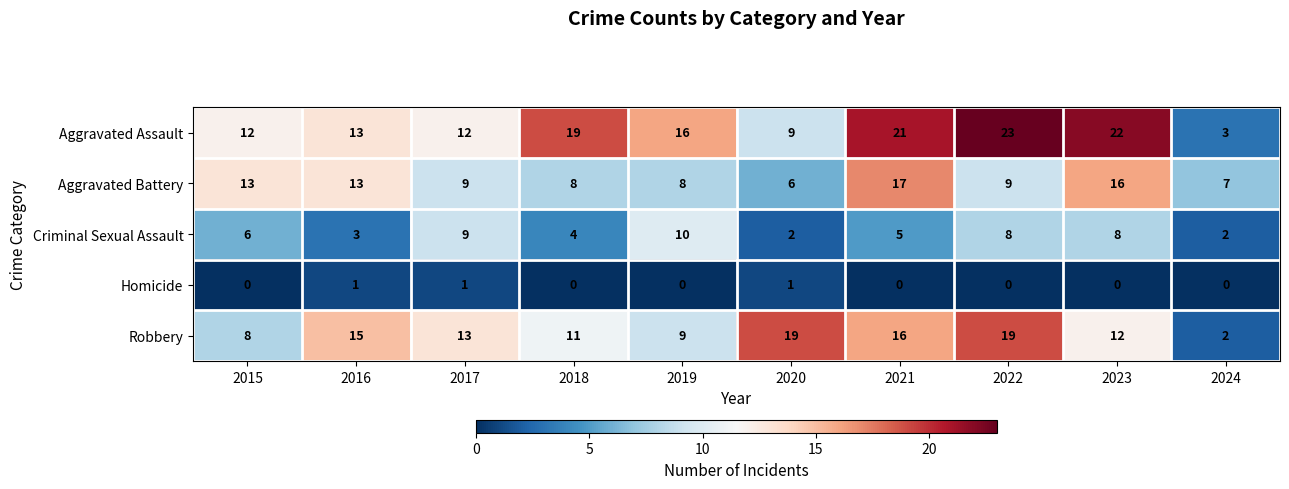

True or false: Robbery has a value of 9 at 2019.

True